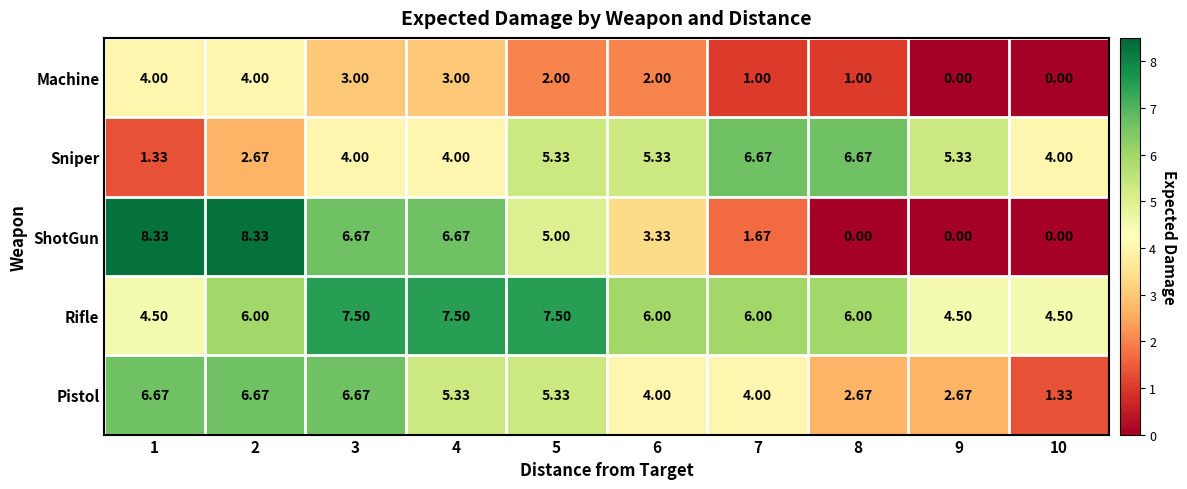

Which series has the largest total across all categories?

Rifle